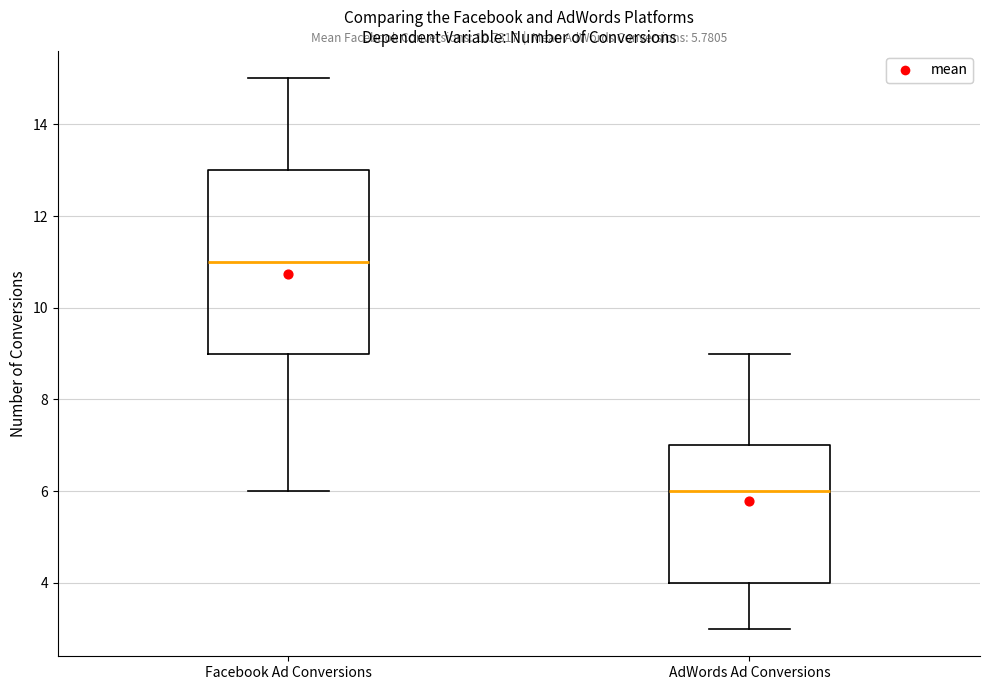

Which box is the tallest, from its lower edge to its upper edge?

Facebook Ad Conversions